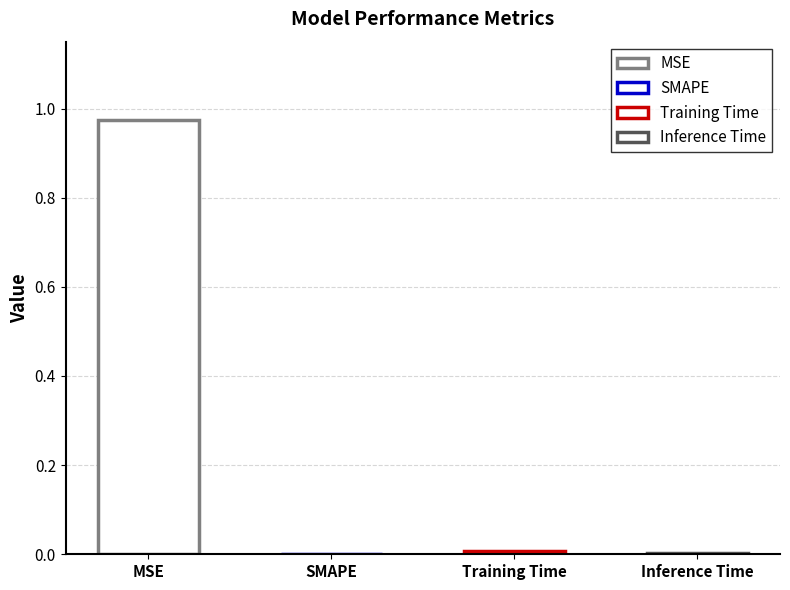

Reading left to right, what are all the values shown in this chart?

MSE=1.0	SMAPE=0.0	Training Time=0.0	Inference Time=0.0